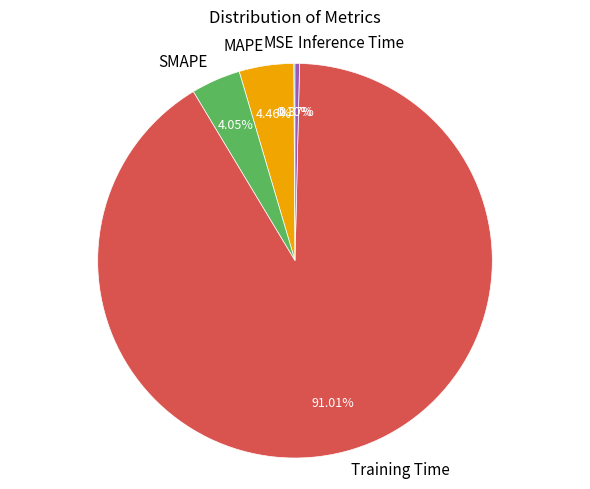

What is the largest slice in the pie chart?

Training Time